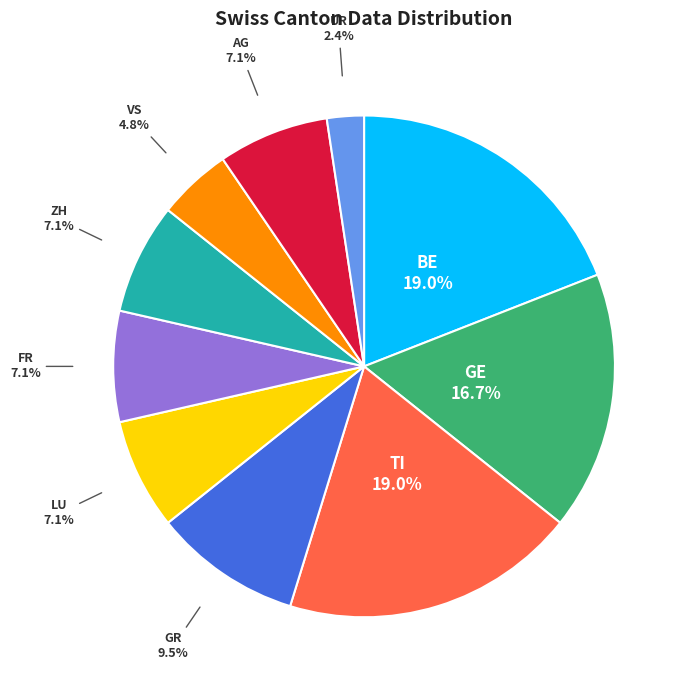

To the nearest percent, what is the difference between the TI and GR slice percentages?

10%